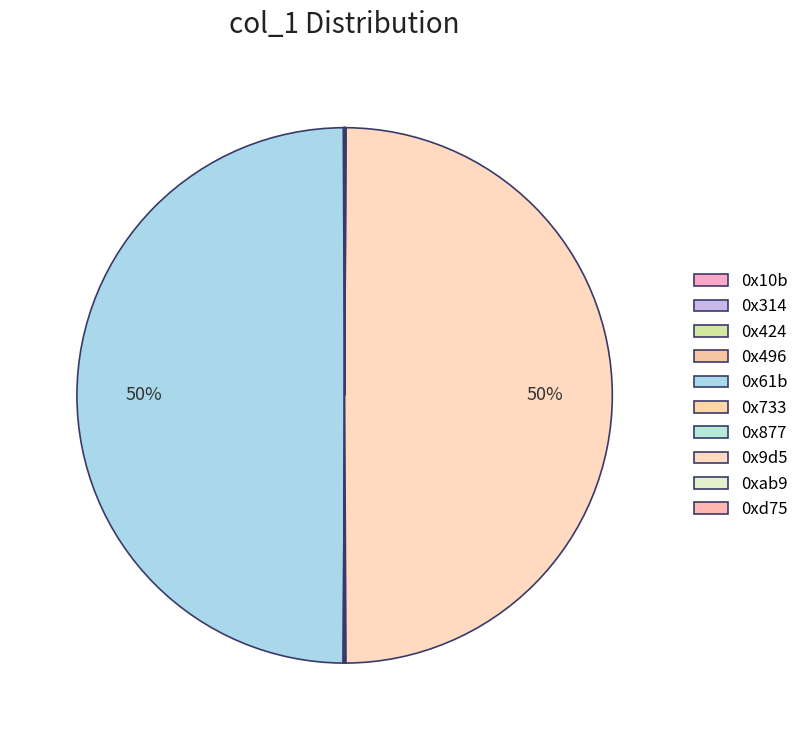

The 0x9d5 slice represents 50% of the pie. True or false?

True